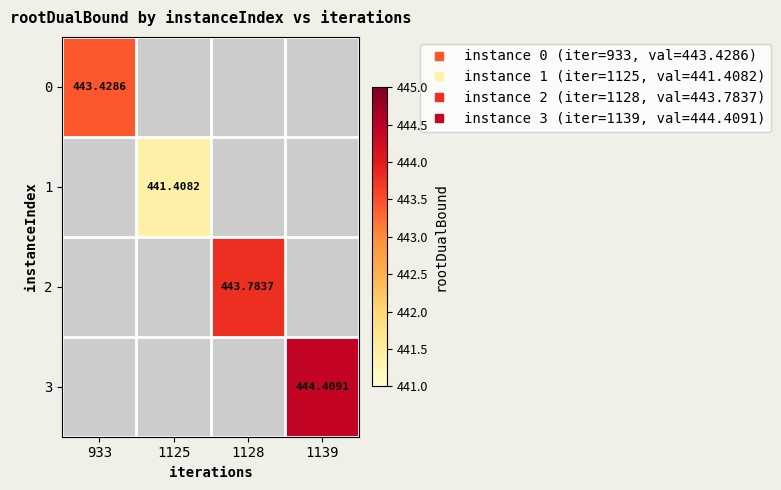

Rank the categories by 2 value from lowest to highest.

933, 1125, 1128, 1139